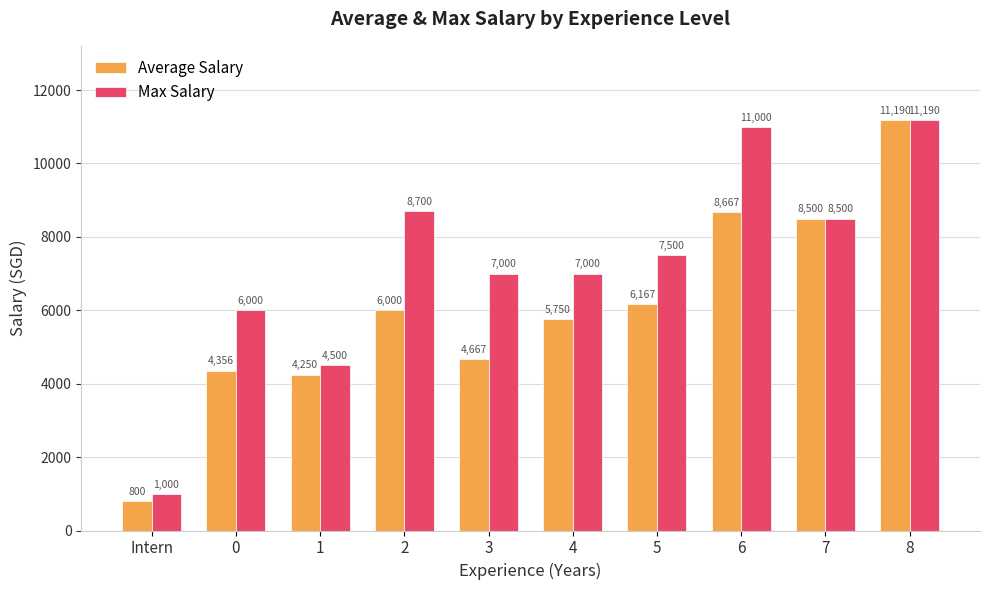

What is the difference between the highest and lowest values at 5?

1333.3